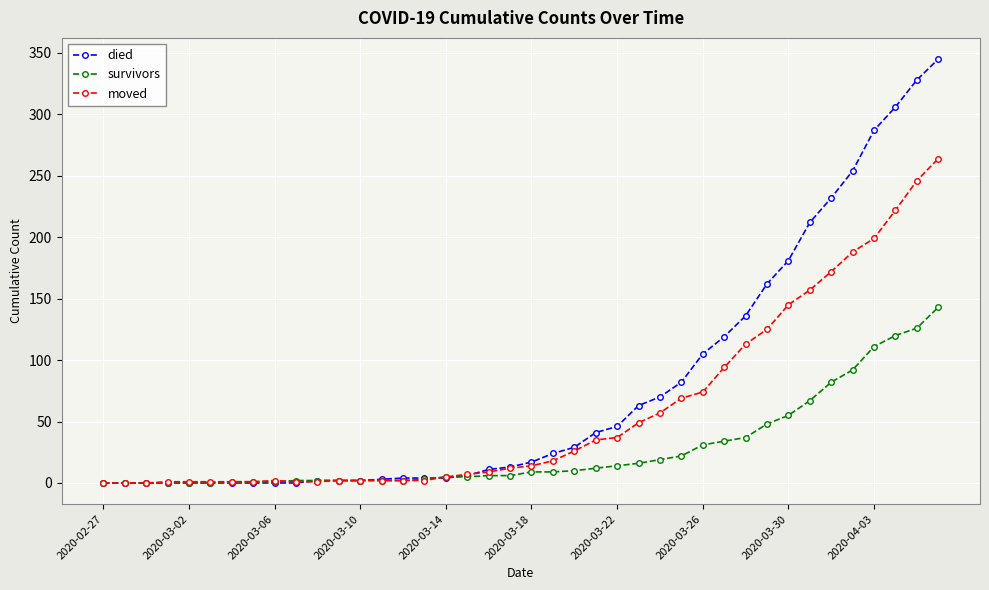

Which series has the largest total across all categories?

died